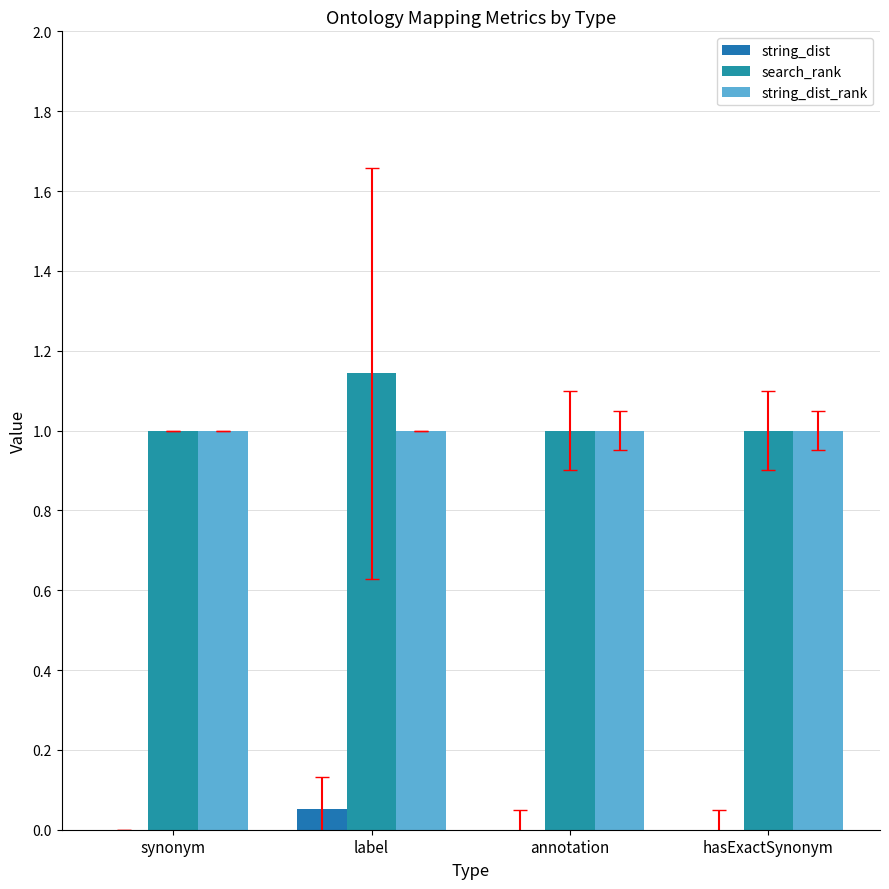

Count the number of data series in this chart.

3